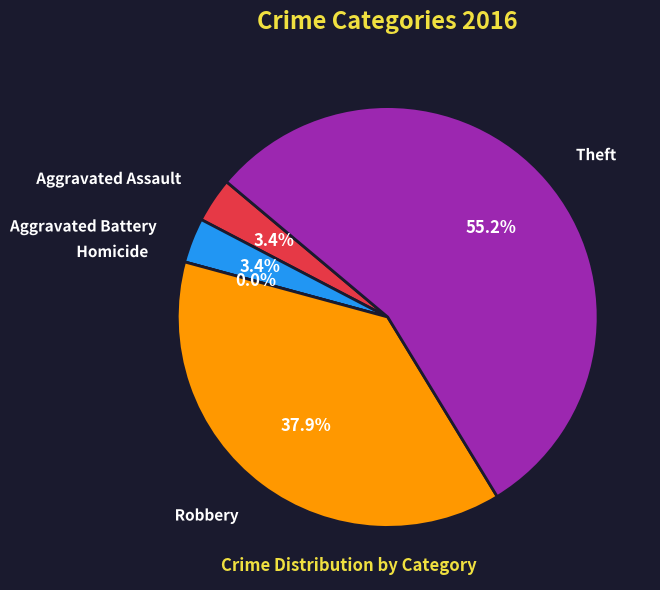

What portion of the pie excludes Robbery?

62.1%